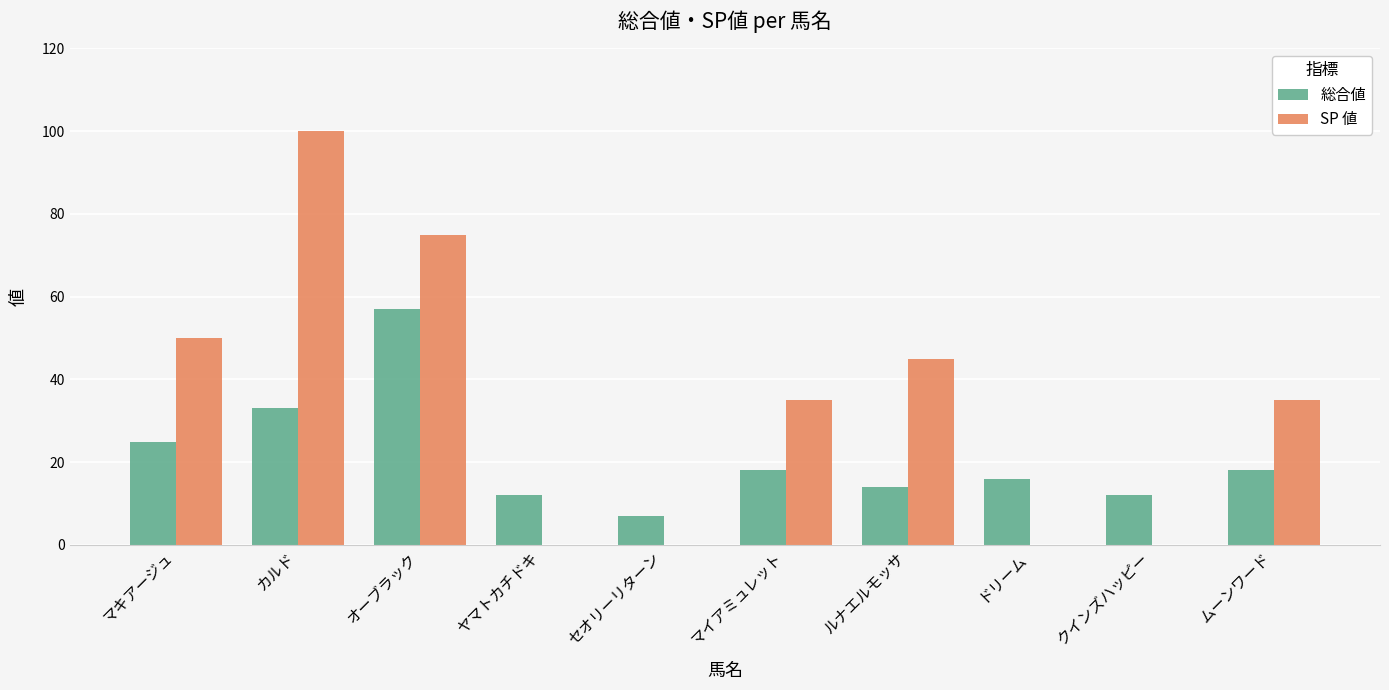

What is the maximum value for SP 値?

100